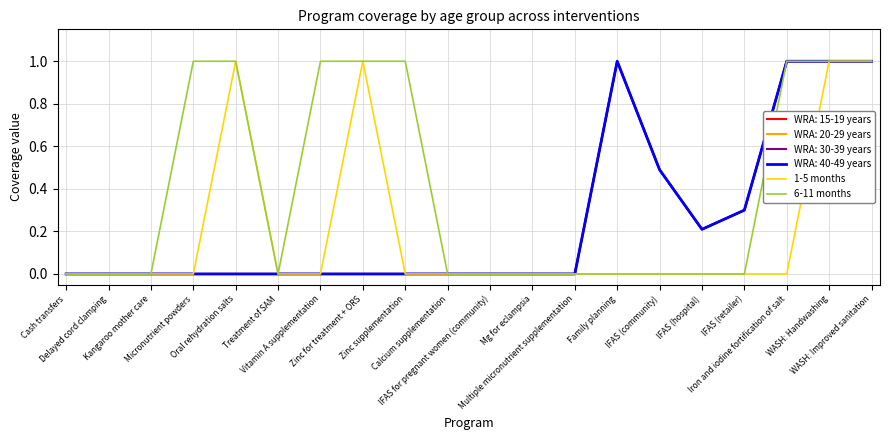

What is the label of the 14th point from the left?

Family planning